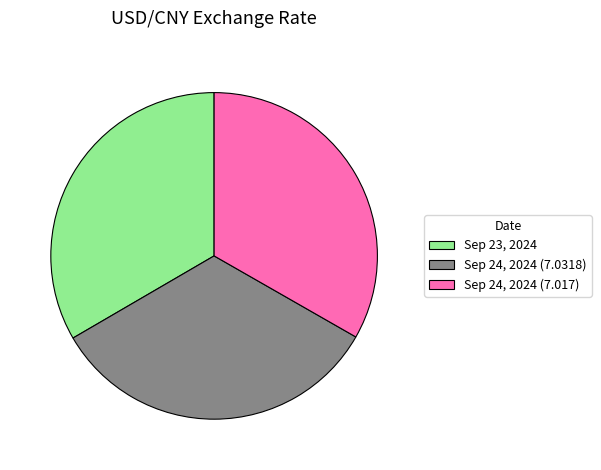

What is the ratio of the value at Sep 24, 2024 (7.0318) to the value at Sep 24, 2024 (7.017)?

1.0